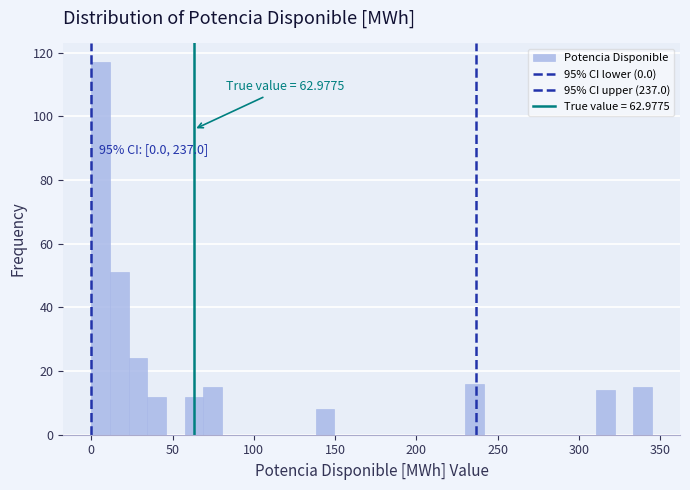

Around what value on the x-axis is the tallest bar? Give the approximate position of its centre, as read against the axis.

5